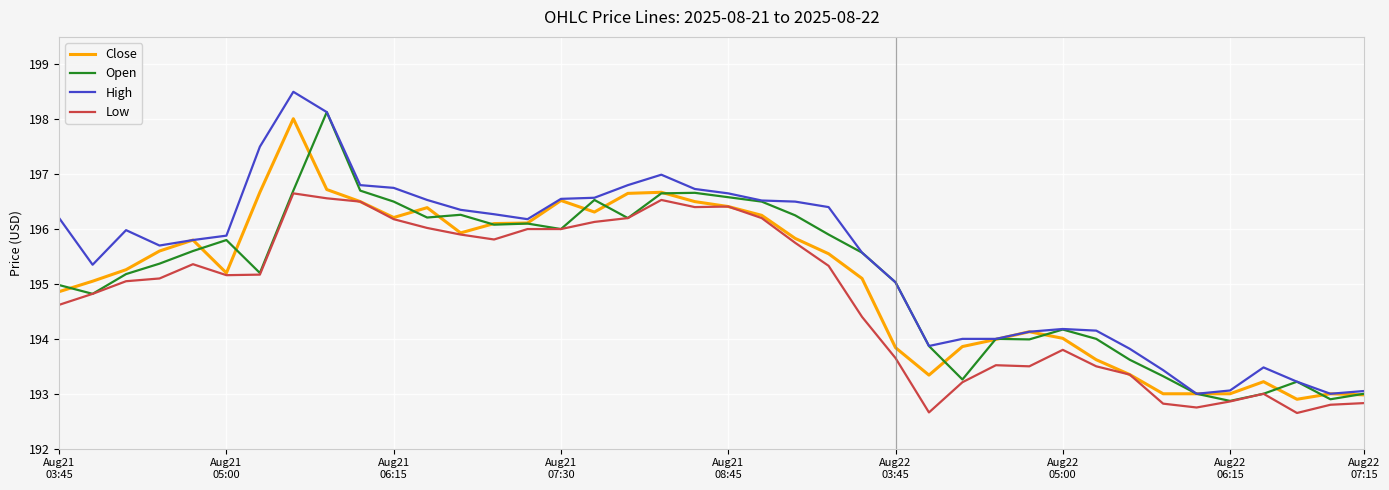

Count the number of categories in the chart.

40